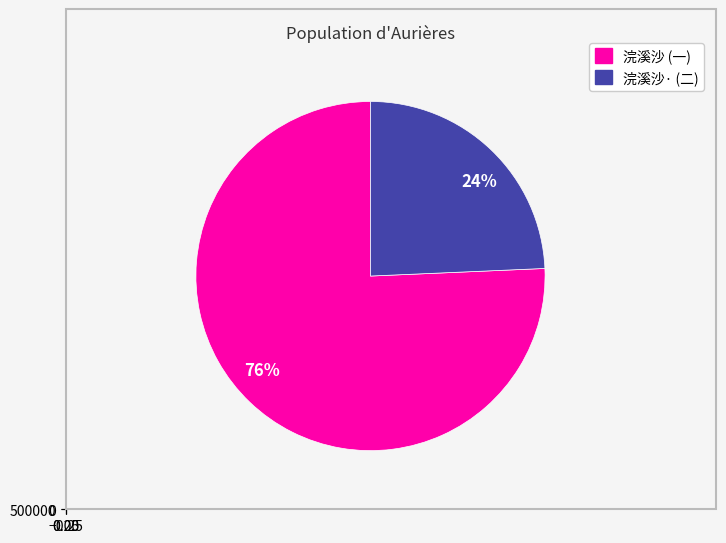

Does 浣溪沙·蕙因函述诵经有祷，因用函中语四字，得一小词 account for over 50% of the chart?

No